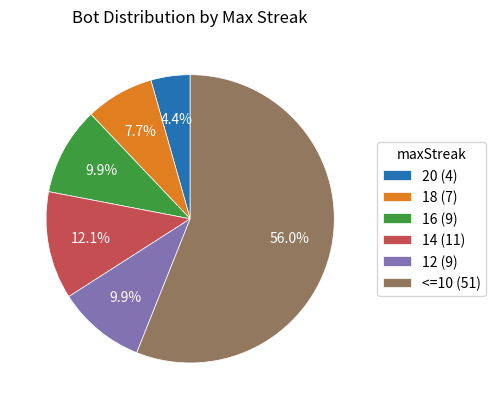

Is there a majority slice in this chart?

Yes